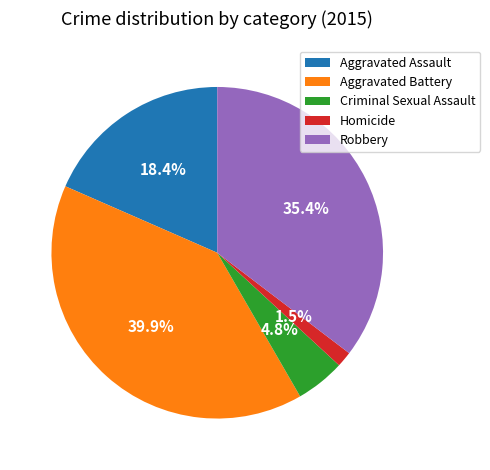

To the nearest percent, what percentage of the pie is Aggravated Battery?

40%